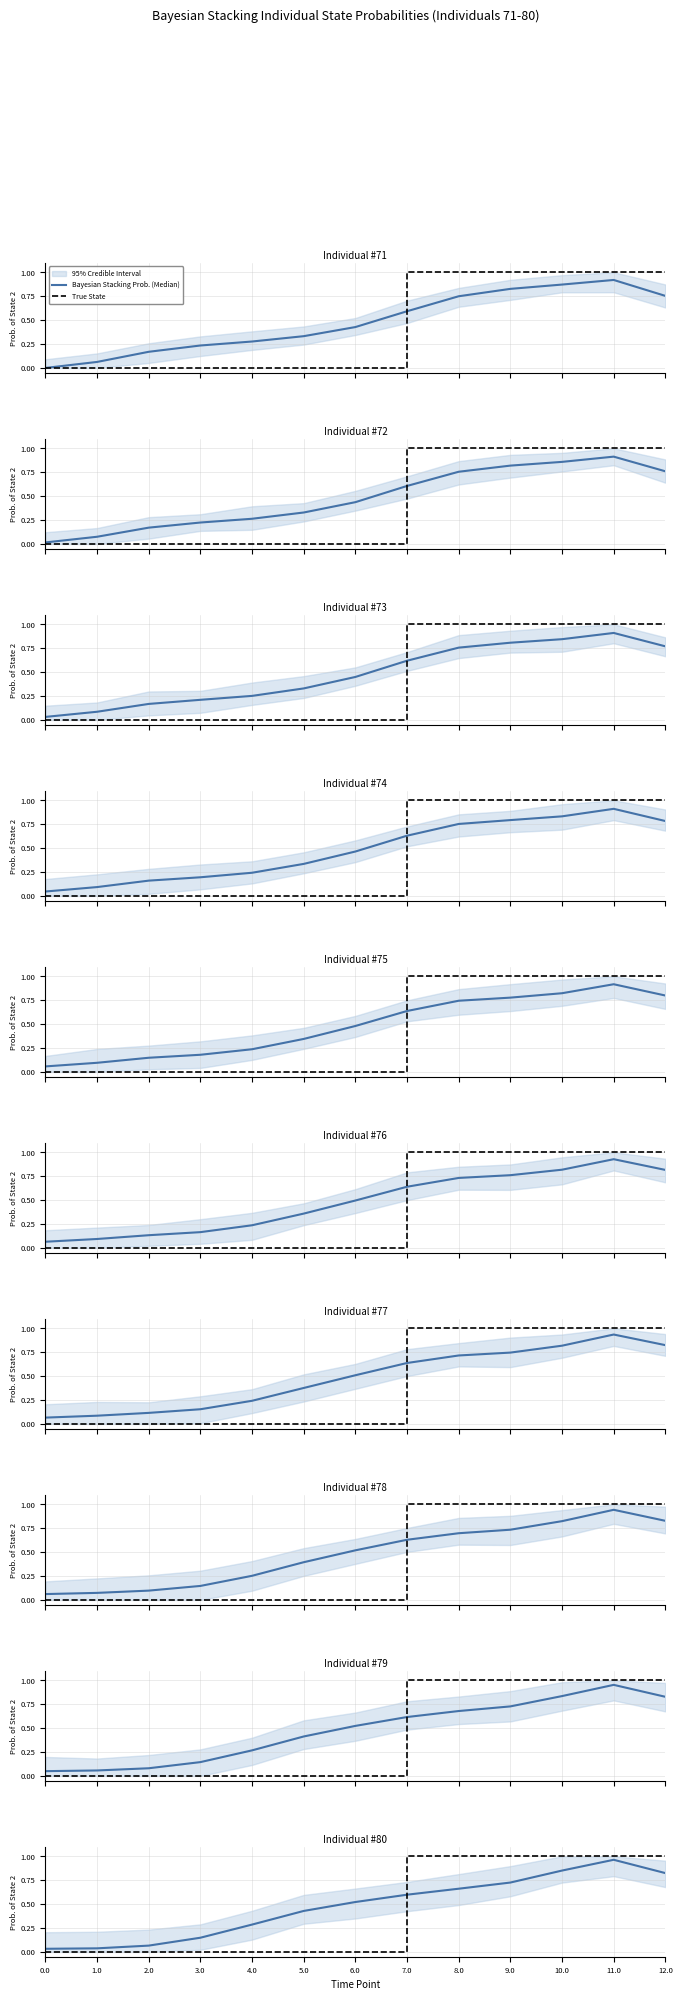

What is the approximate value of Bayesian Stacking Prob. (Median) at 7.0?

0.6